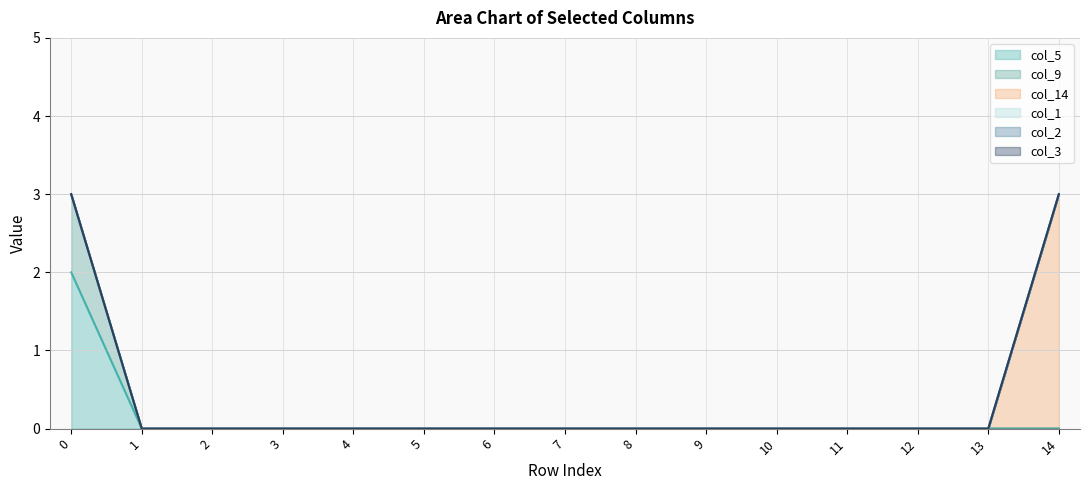

How many lines are shown in the chart?

6